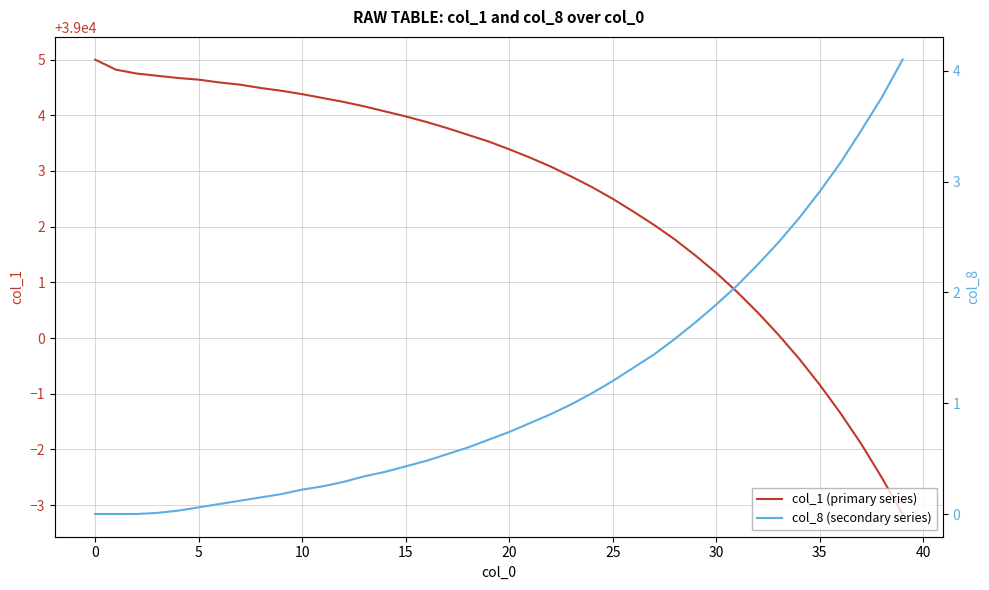

Rank the series by their maximum value, from highest to lowest.

col_1 (primary series), col_8 (secondary series)